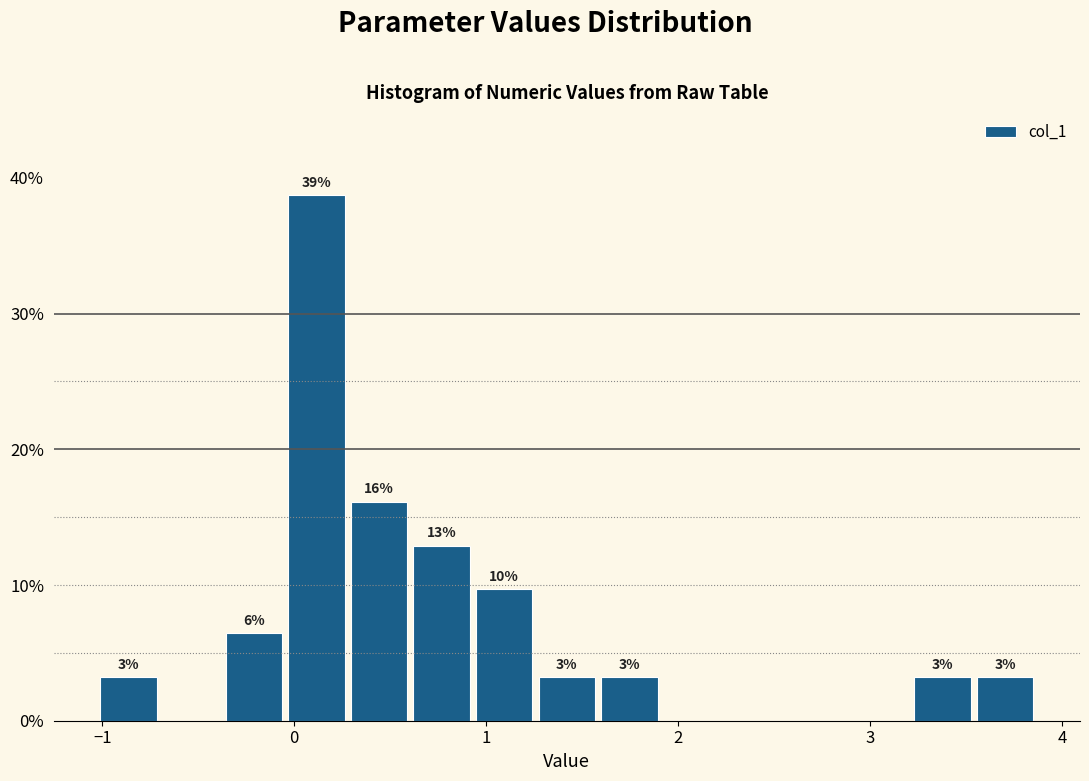

Around what value on the x-axis is the tallest bar? Give the approximate position of its centre, as read against the axis.

0.1